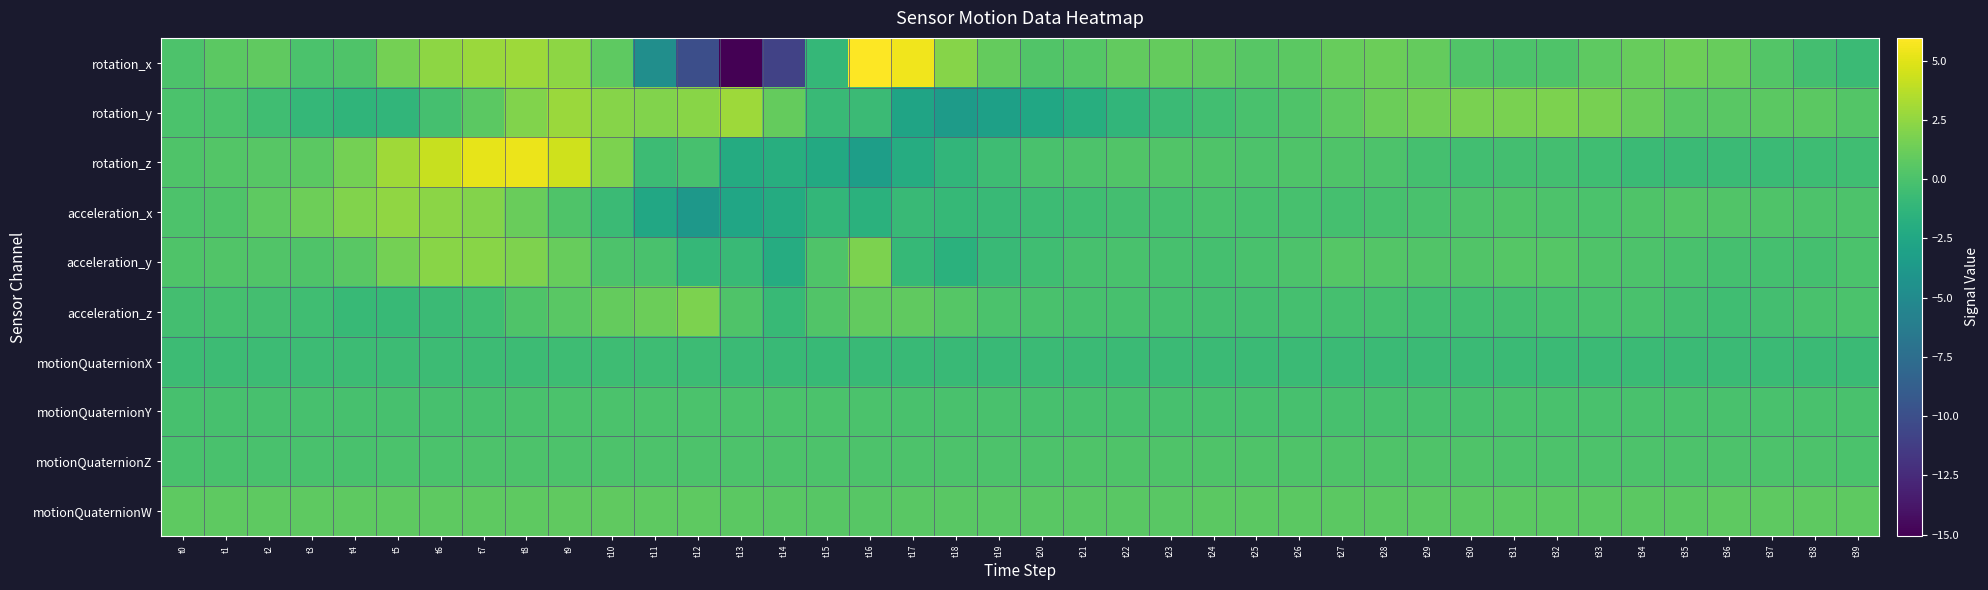

At how many categories does at least one series exceed -2?

40